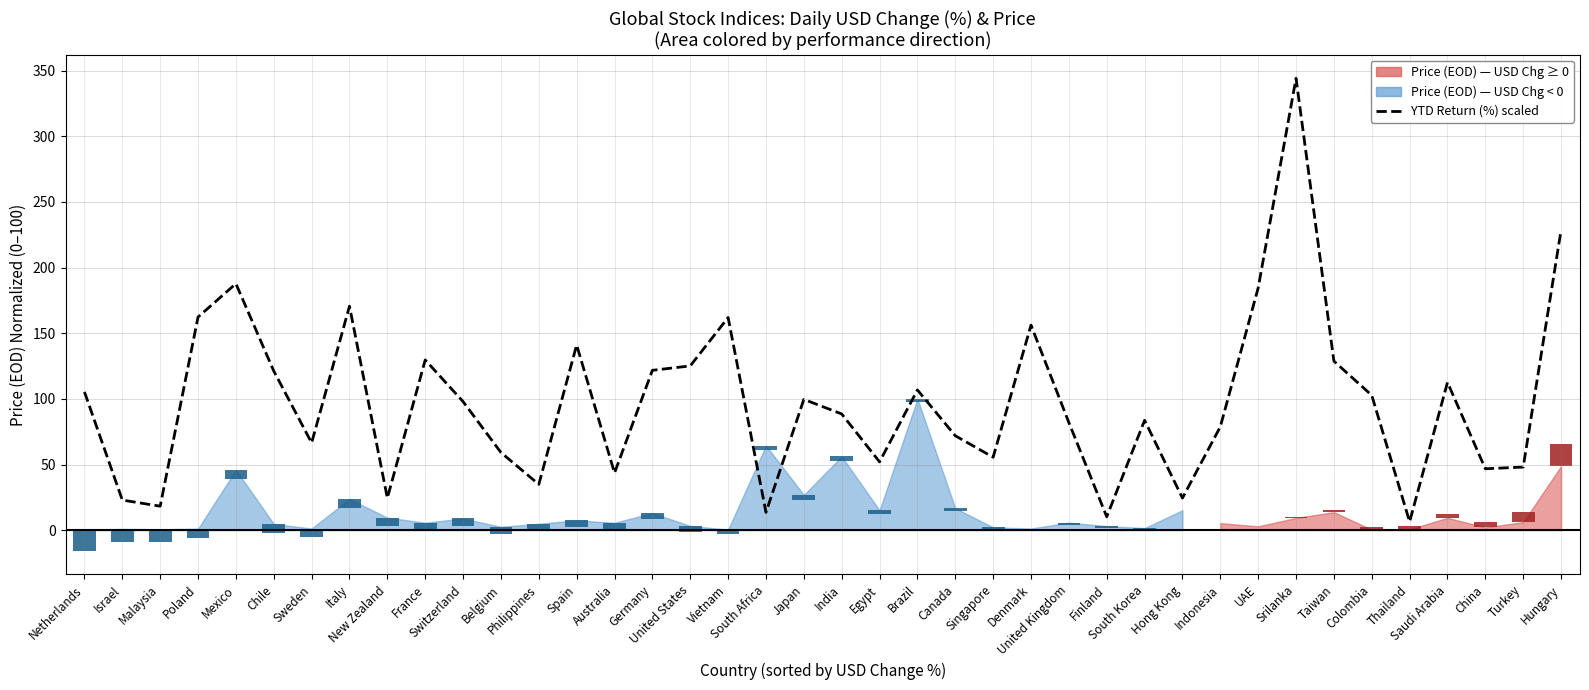

List the labels in order of value, smallest first.

Thailand, Finland, South Africa, Malaysia, Israel, New Zealand, Hong Kong, Philippines, Australia, China, Turkey, Egypt, Singapore, Belgium, Sweden, Canada, Indonesia, United Kingdom, South Korea, India, Switzerland, Japan, Colombia, Netherlands, Brazil, Saudi Arabia, Chile, Germany, United States, Taiwan, France, Spain, Denmark, Vietnam, Poland, Italy, UAE, Mexico, Hungary, Srilanka